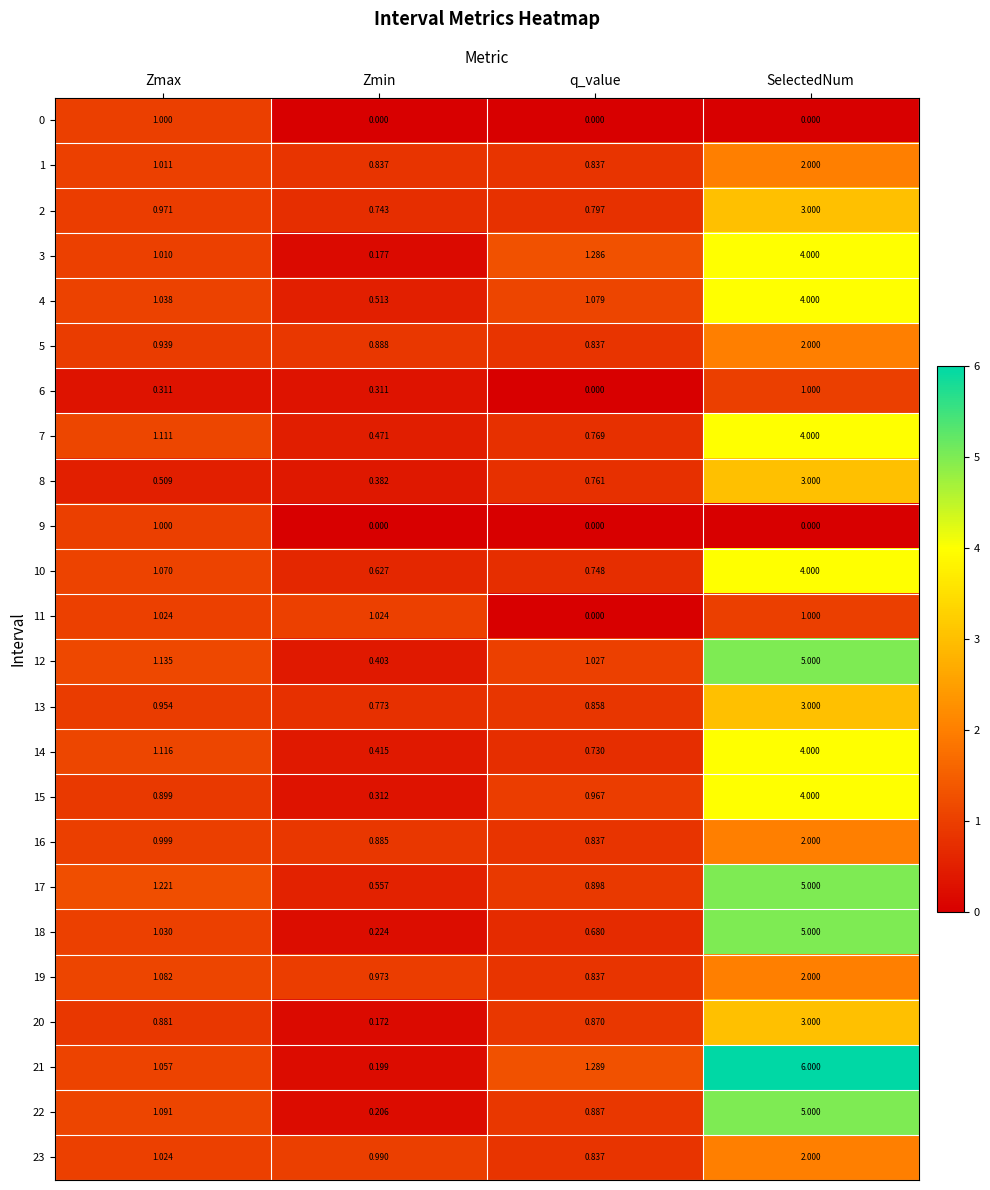

At which category is the sum across all series the highest?

SelectedNum